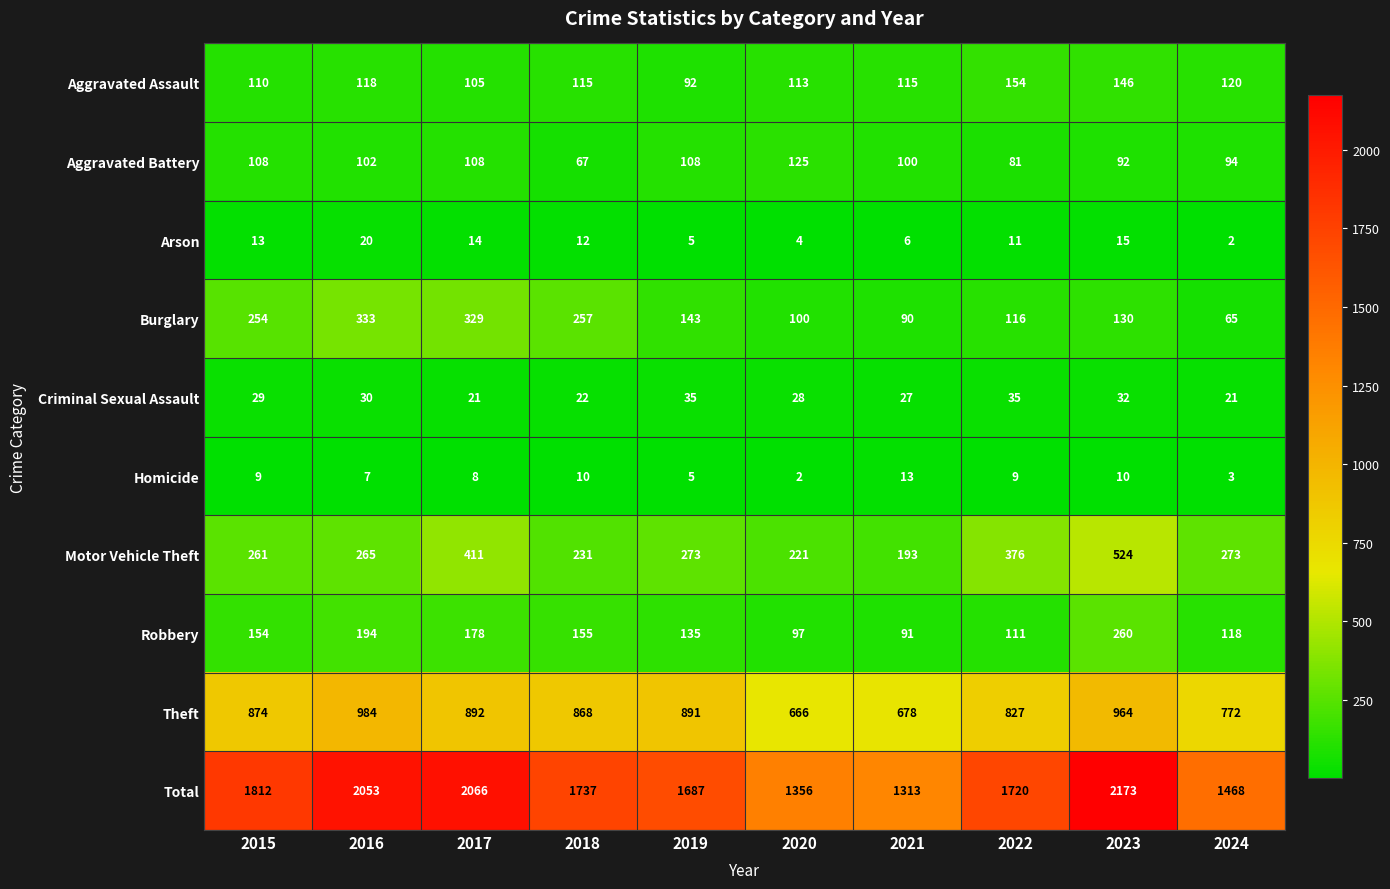

Which series changed the most between 2017 and 2020?

Total